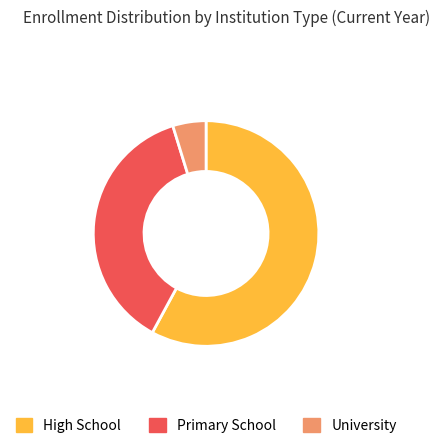

Rank the categories by value from highest to lowest.

High School, Primary School, University